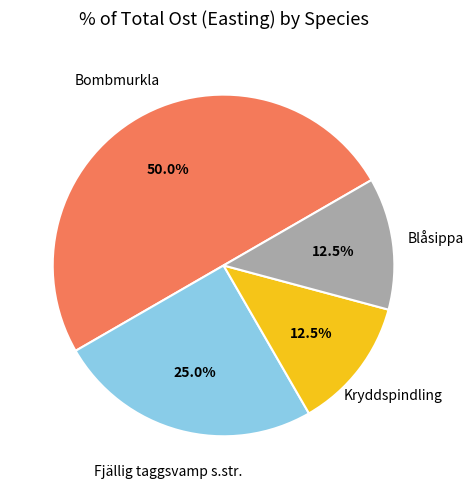

What is the largest slice in the pie chart?

Bombmurkla